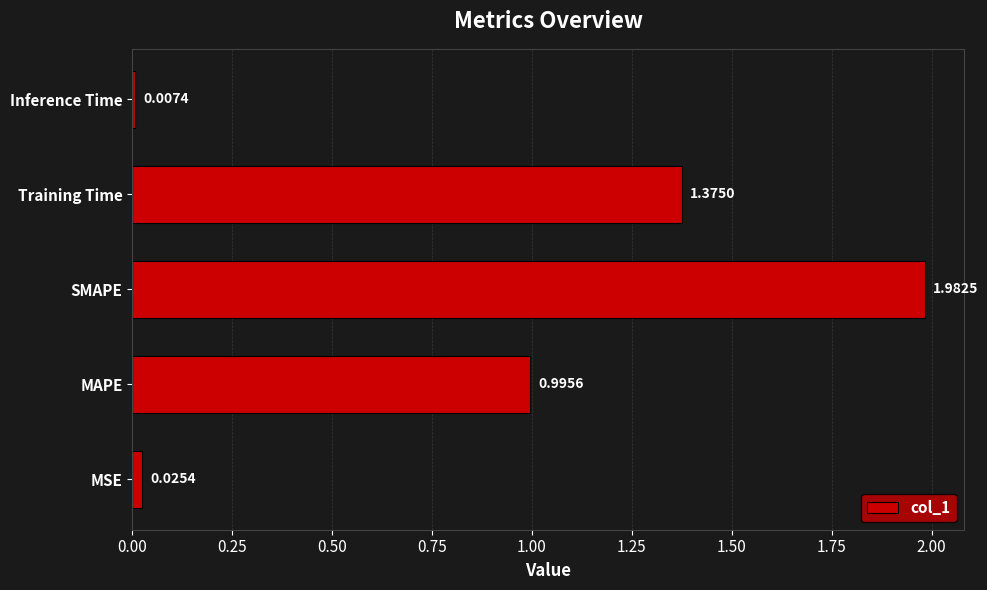

Rank the categories by value from highest to lowest.

SMAPE, Training Time, MAPE, MSE, Inference Time